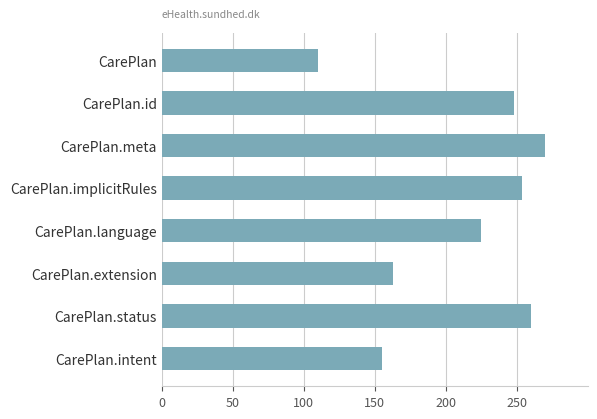

What is the value of the 4th bar from the top?

254